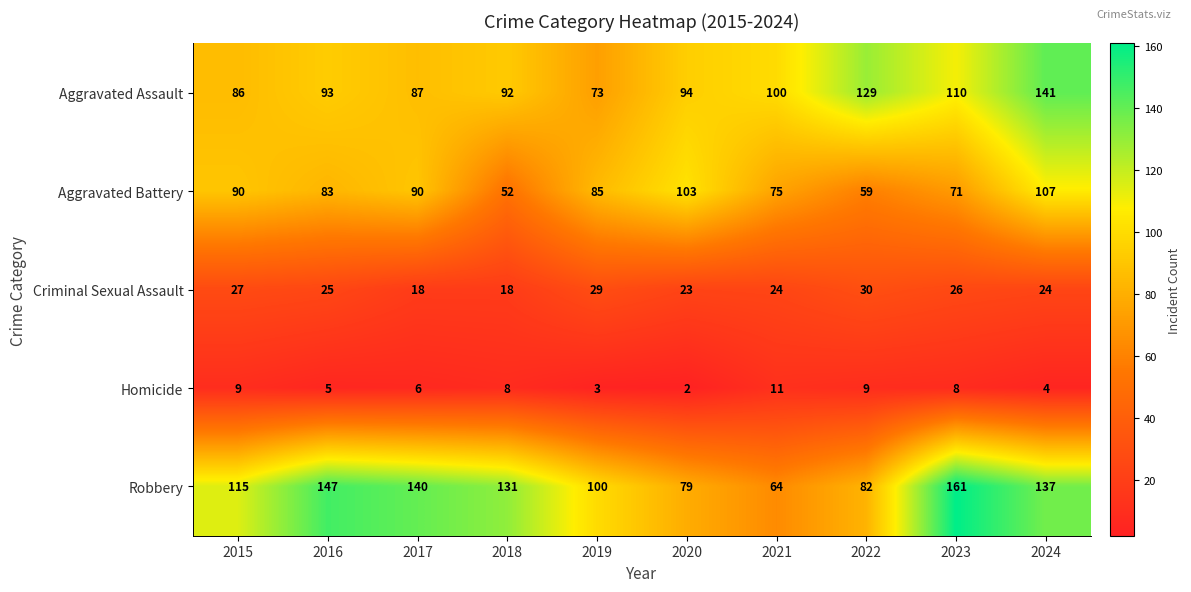

What is the maximum value shown in the chart?

161